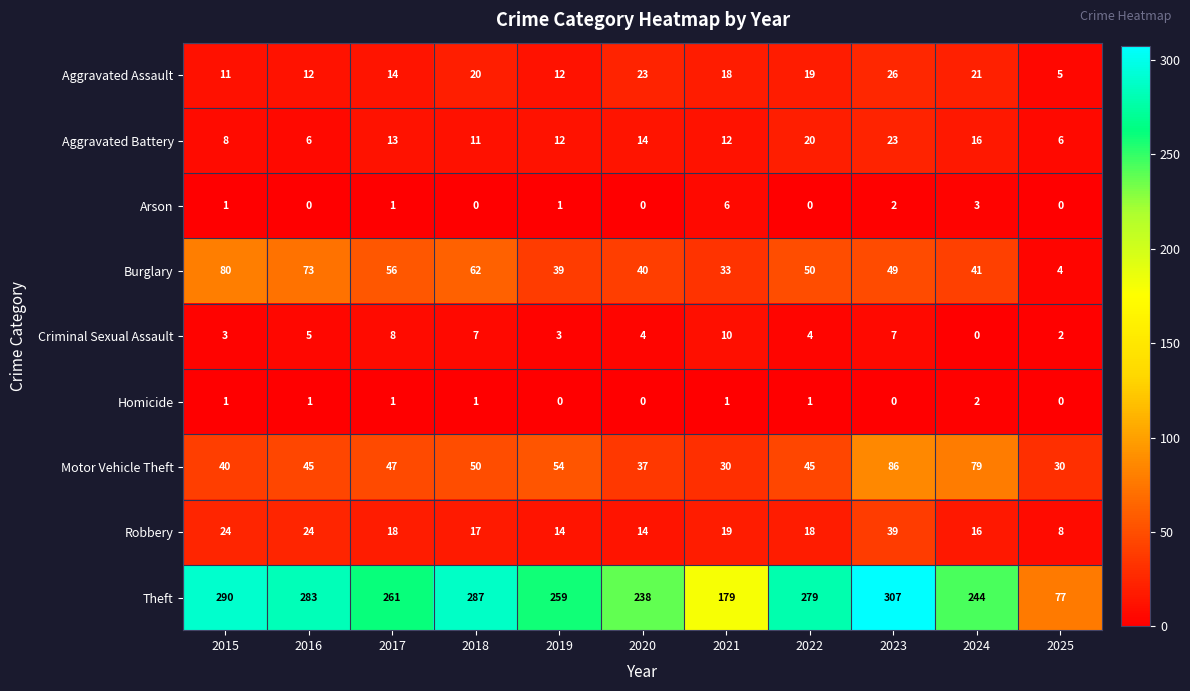

What is the sum of all Aggravated Assault values?

181